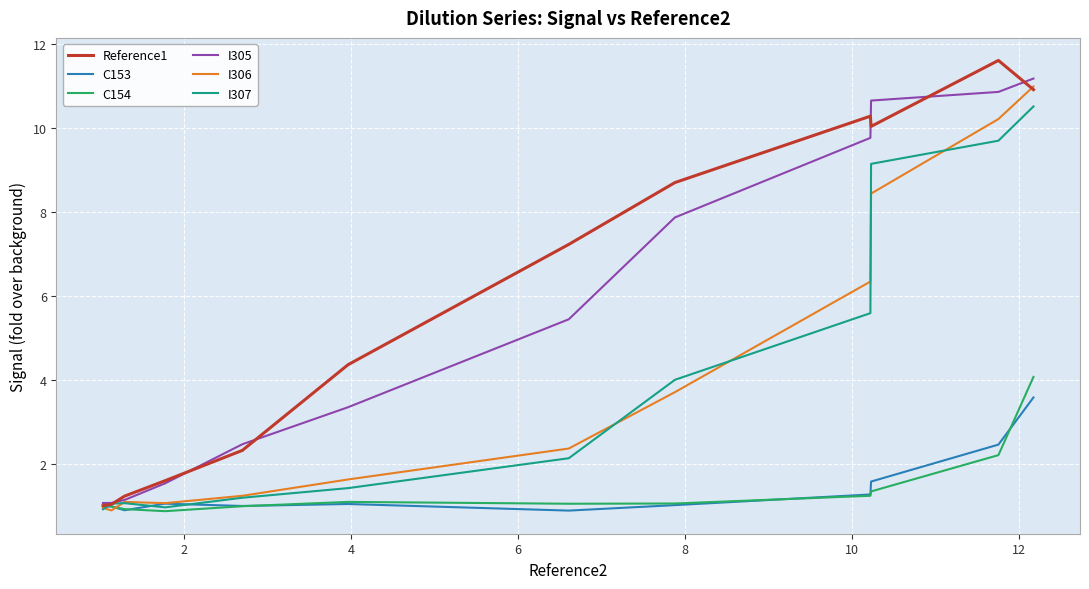

What is the minimum value shown in the chart?

0.9